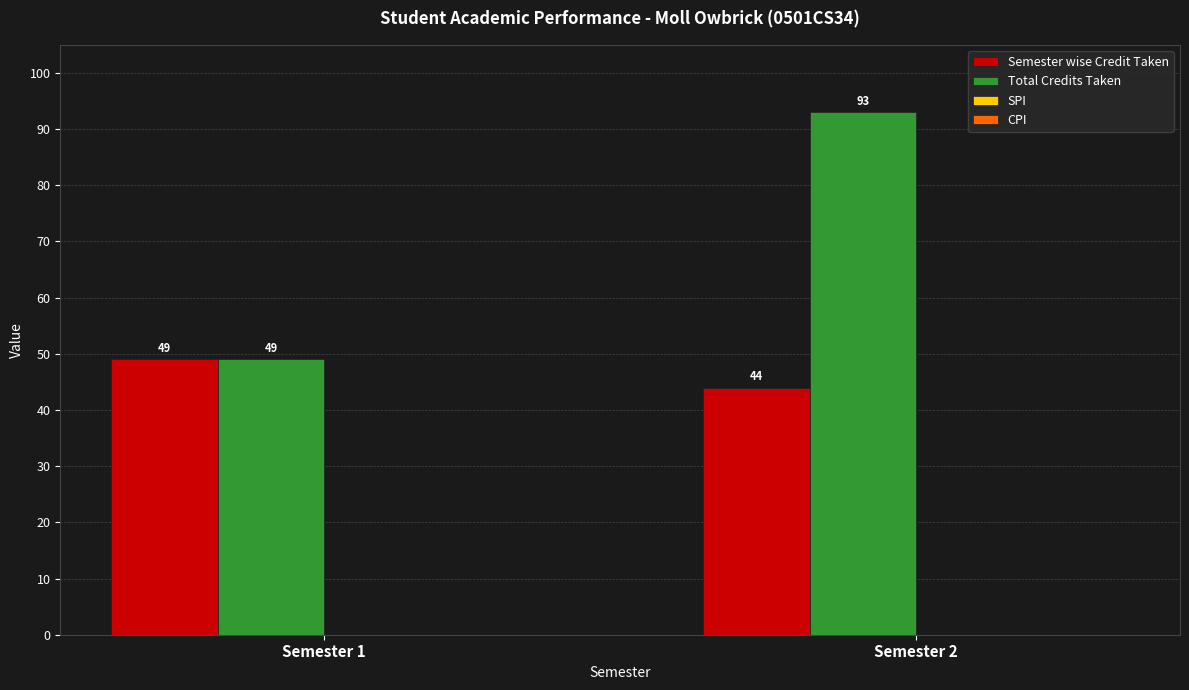

Between Semester 1 and Semester 2, which series saw the biggest shift?

Total Credits Taken